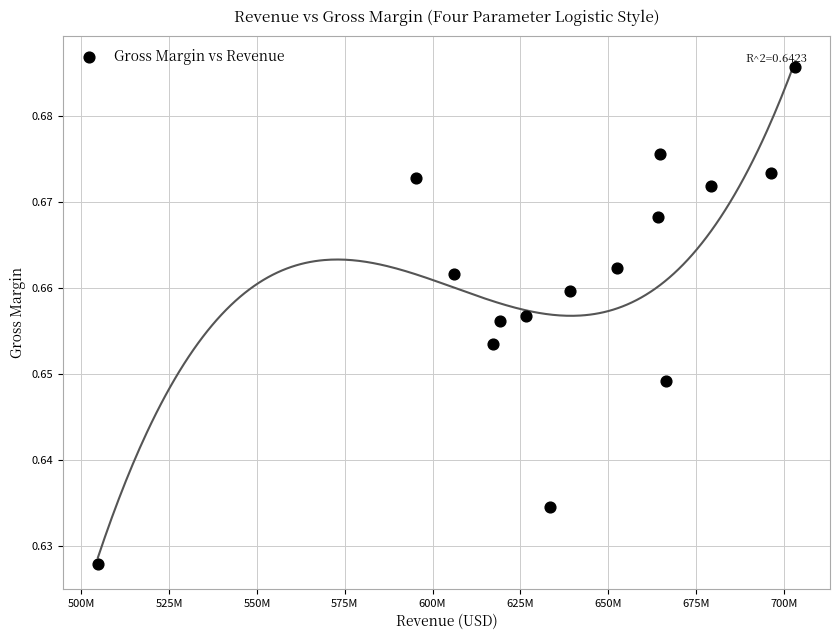

What is the range of X values (max minus min)?

198471000.0